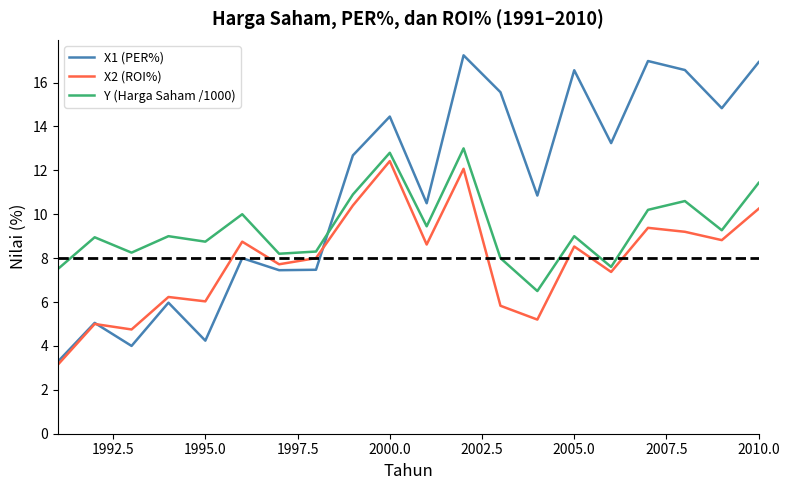

What is the smallest value displayed?

3.1